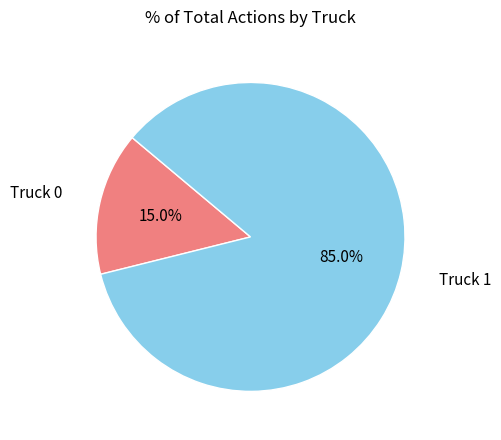

Is there a majority slice in this chart?

Yes